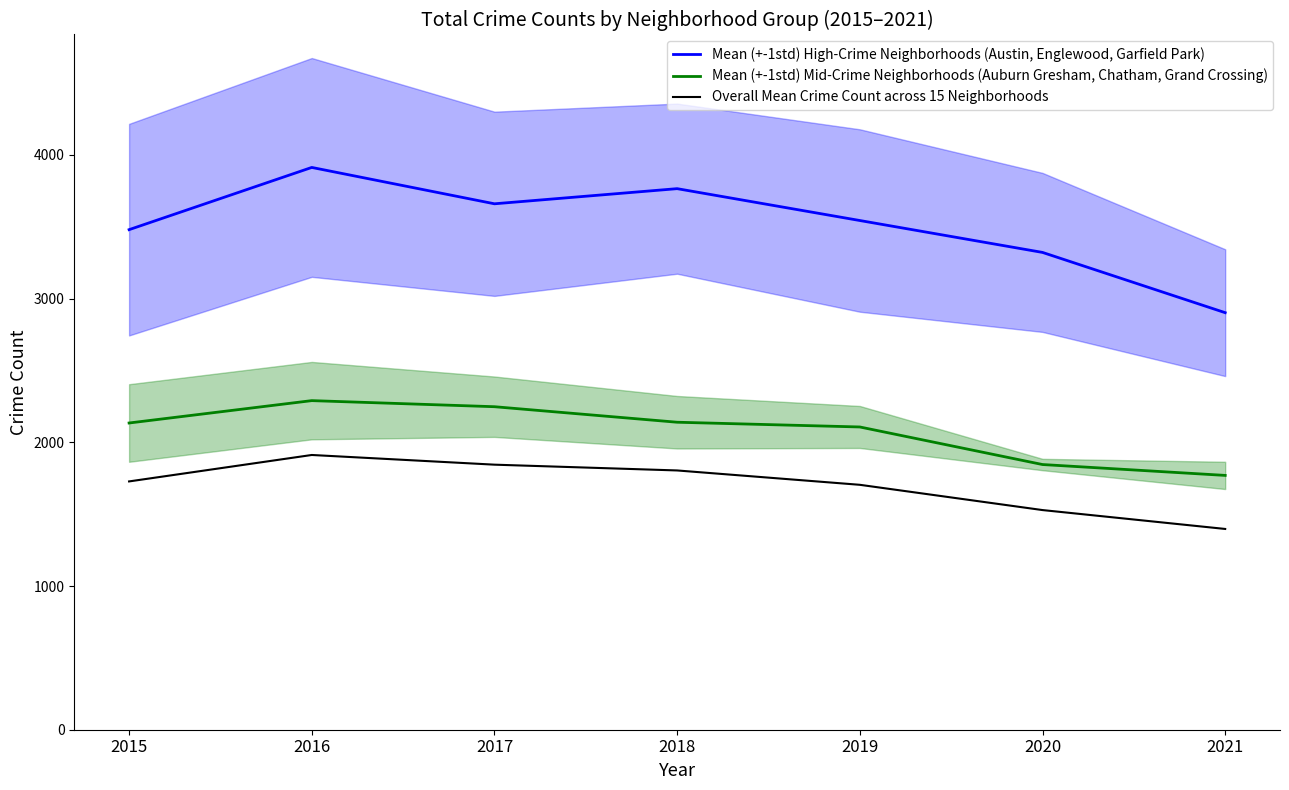

The value of Mean (+-1std) Mid-Crime Neighborhoods (Auburn Gresham, Chatham, Grand Crossing) at 2019 is 3400.5. True or false?

False